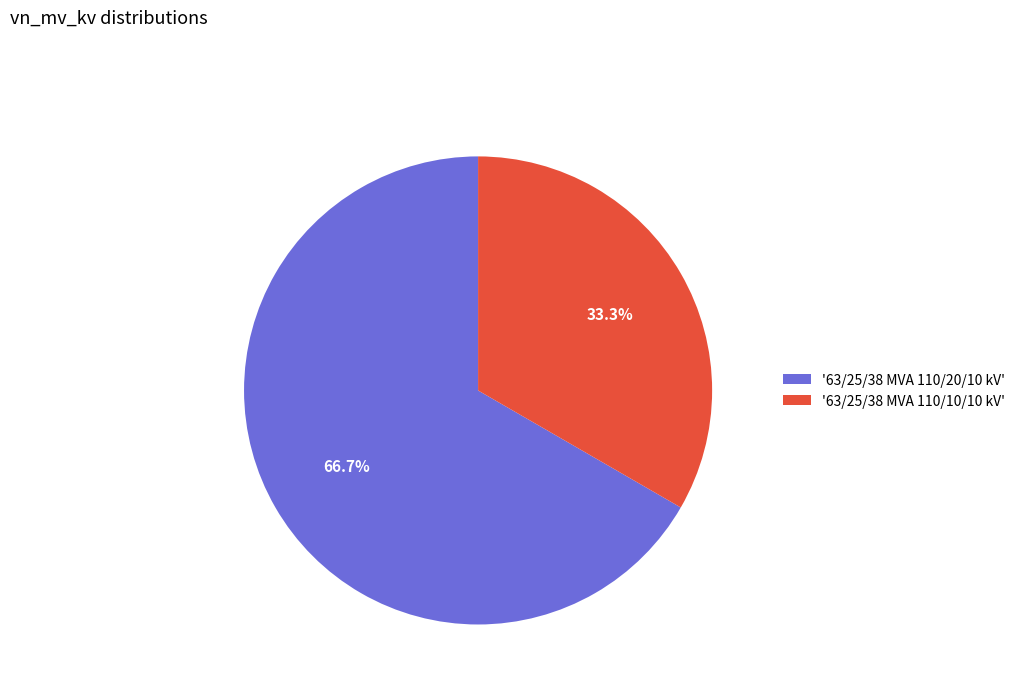

Which has a higher value, '63/25/38 MVA 110/10/10 kV' or '63/25/38 MVA 110/20/10 kV'?

'63/25/38 MVA 110/20/10 kV'